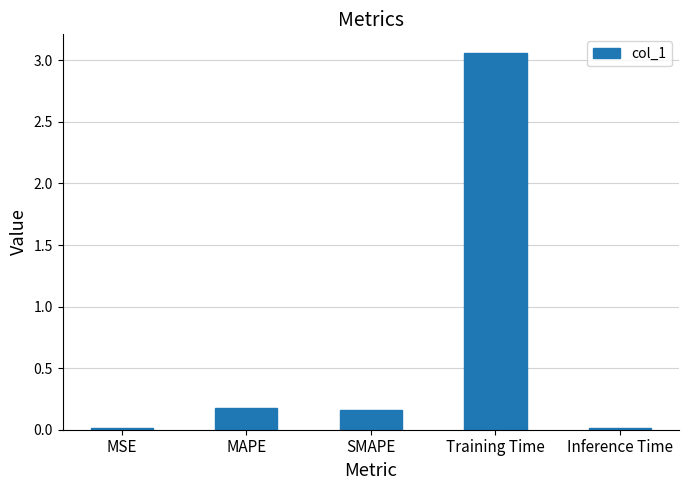

How many bars are there in total?

5